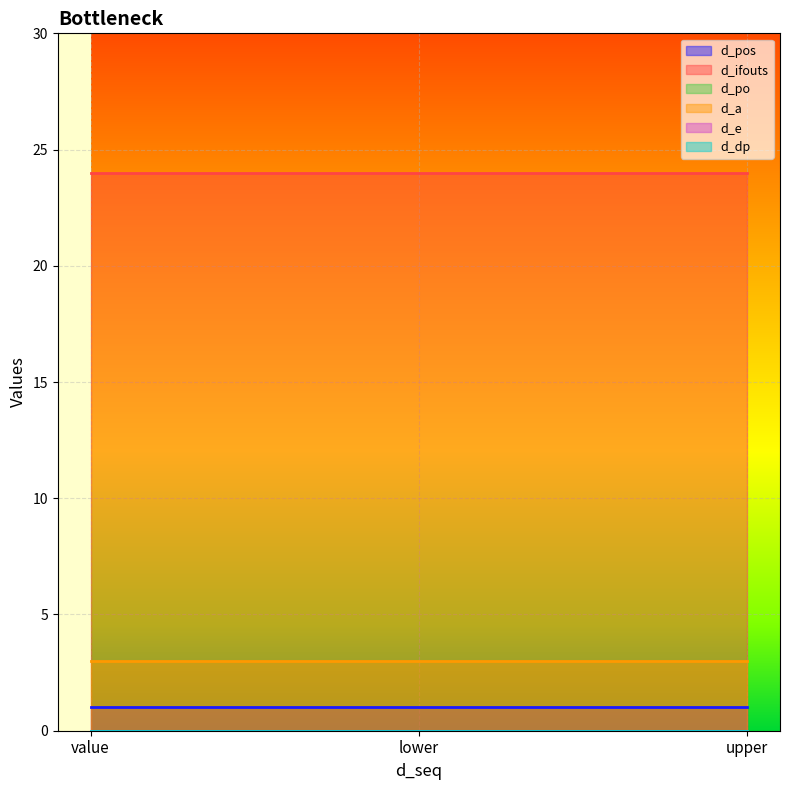

What are all the series names shown in the legend?

d_pos, d_ifouts, d_po, d_a, d_e, d_dp